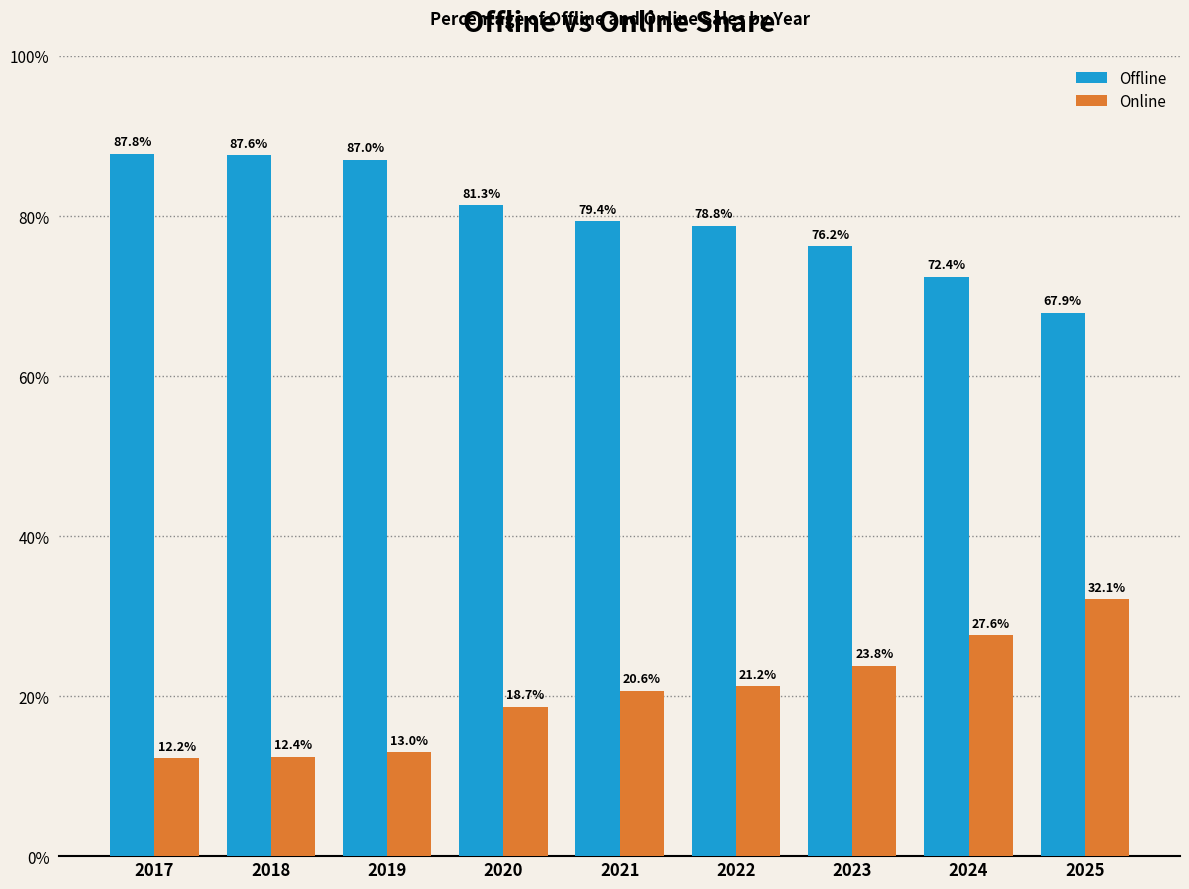

What is the average value of the Offline series?

79.8